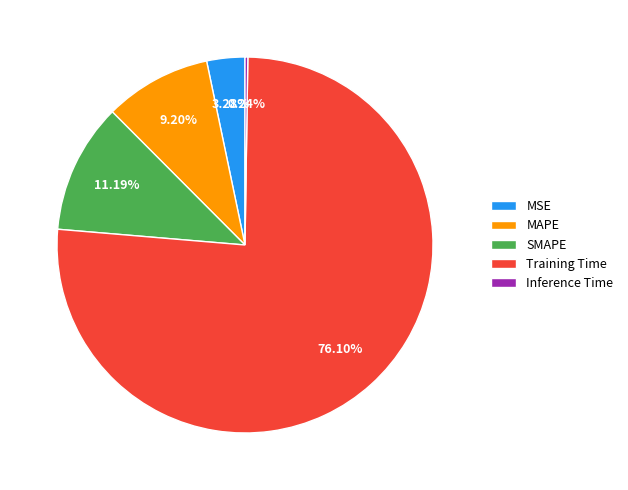

Is it true that MAPE is 9% of the pie?

True